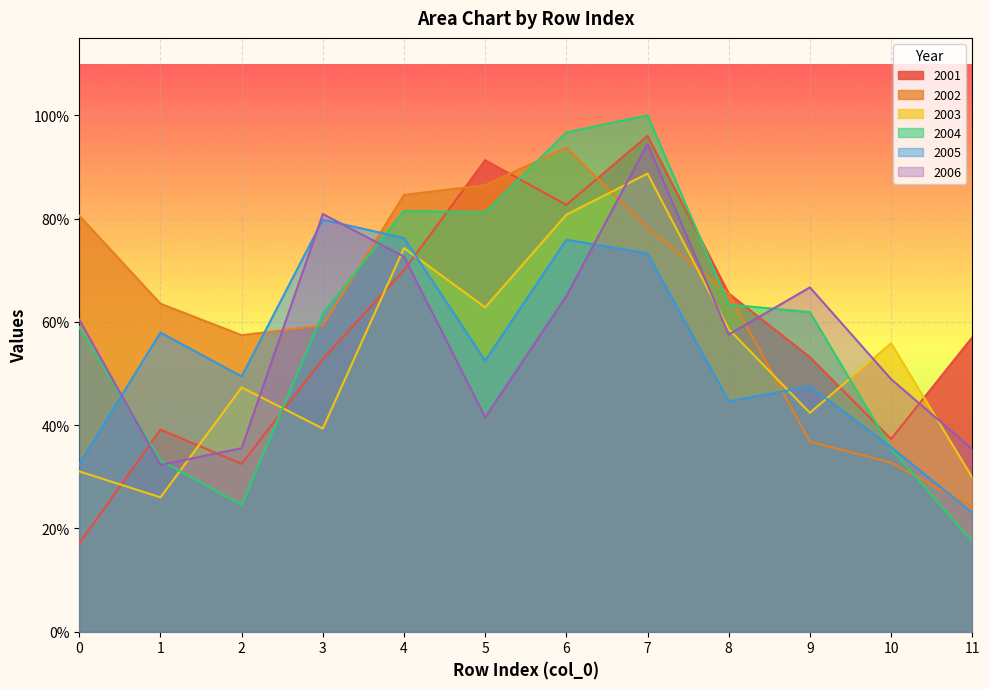

How many intersections are there between 2006 and 2005?

4